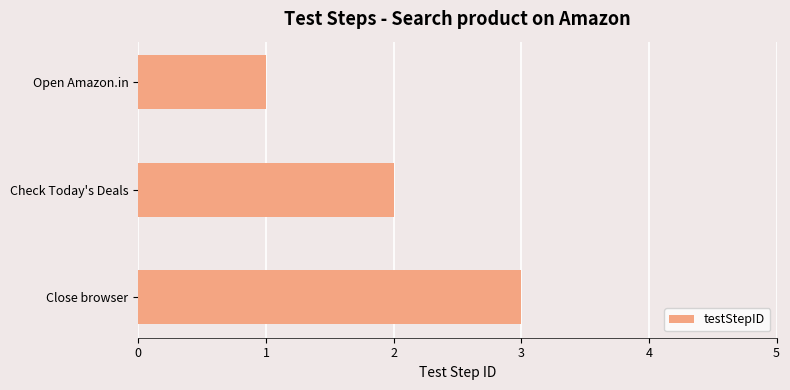

Where is the data nearest to the value 2?

Check Today's Deals